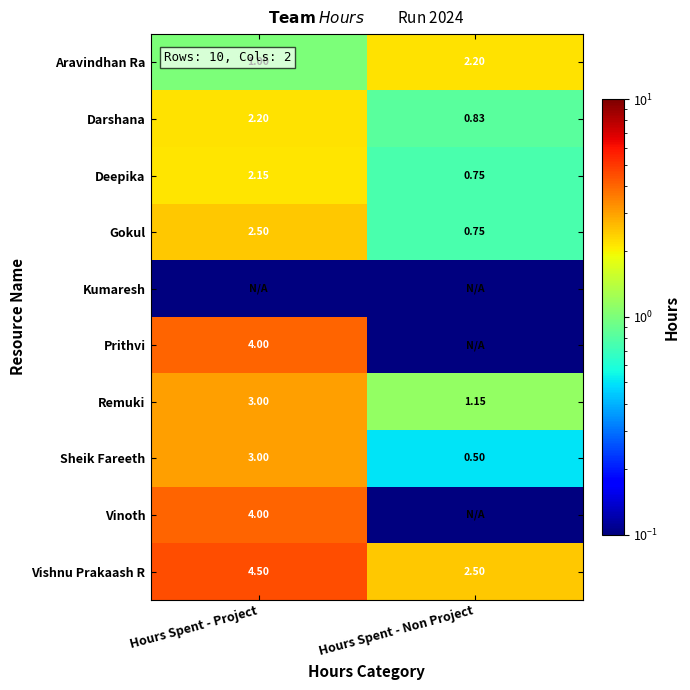

Is the value of Kumaresh at Hours Spent - Non Project greater than the value of Aravindhan Ra at Hours Spent - Non Project?

No